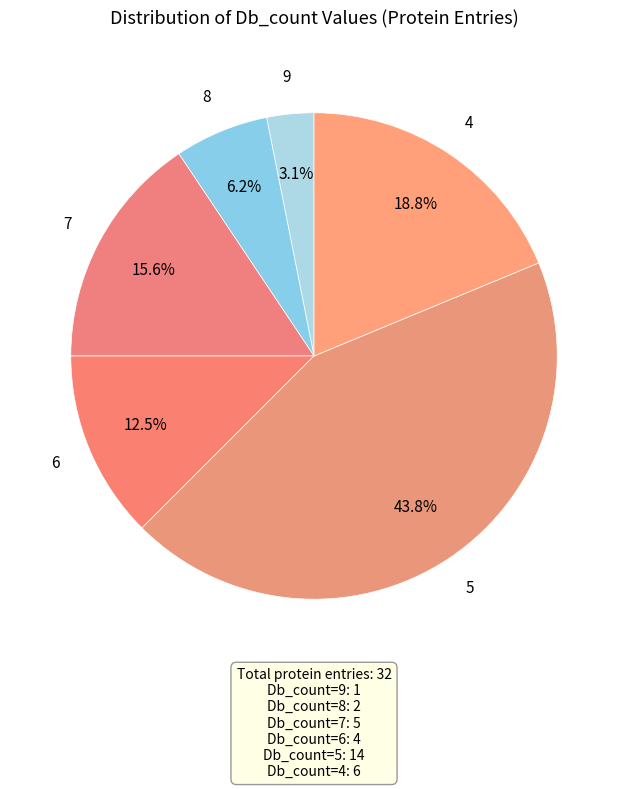

Which slice is the largest?

Db_count_5